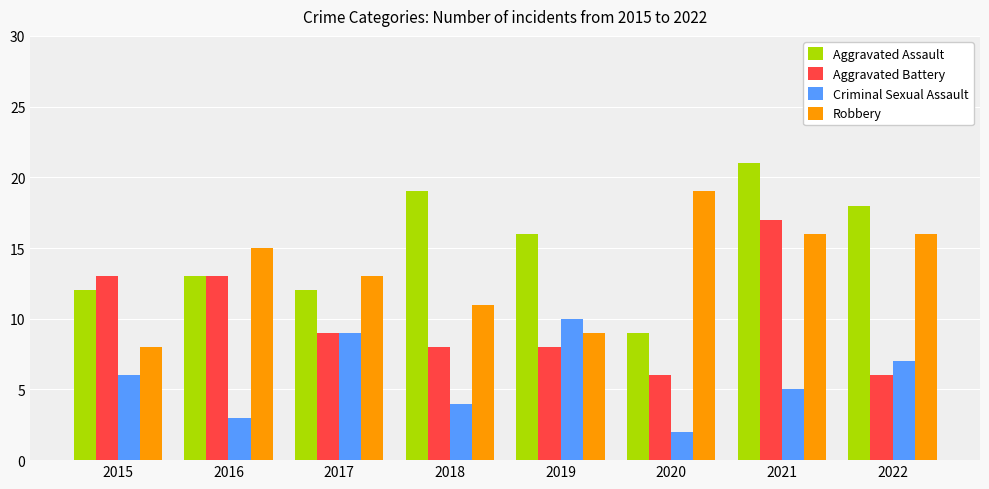

What is the difference between the highest and lowest values at 2018?

15